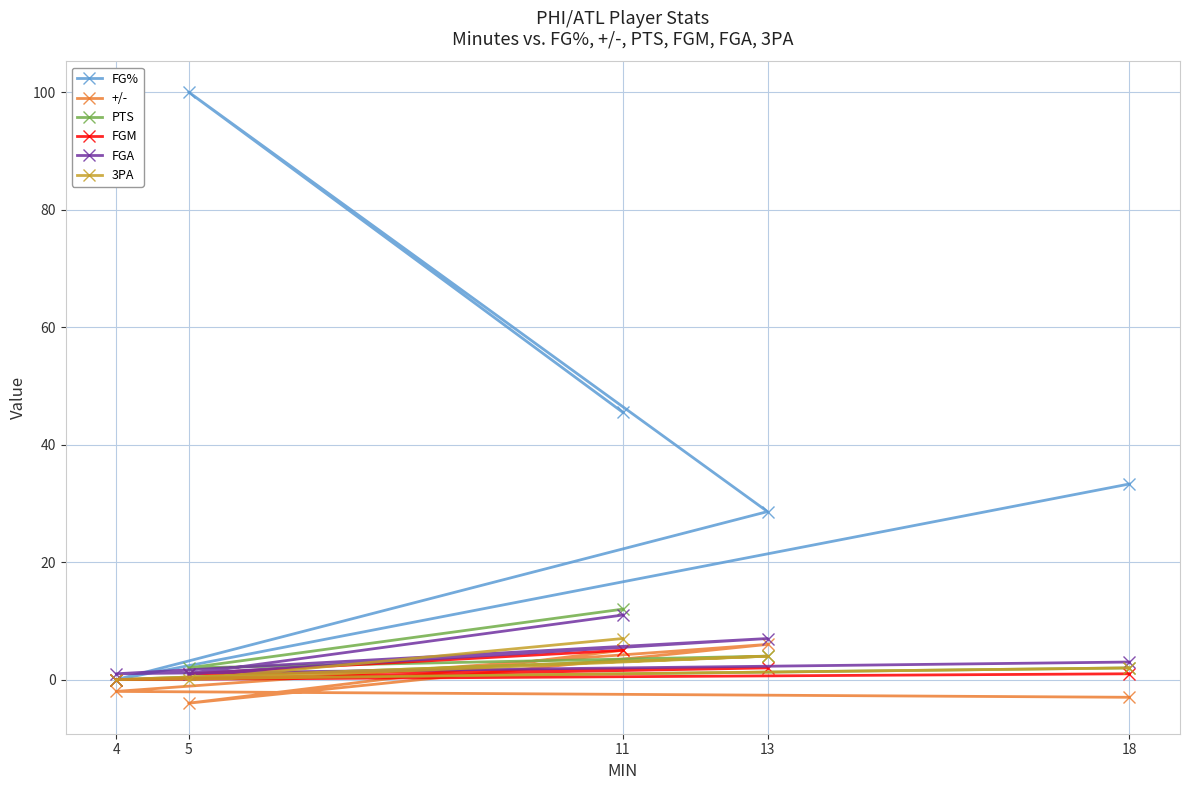

How many times do +/- and PTS cross each other?

2